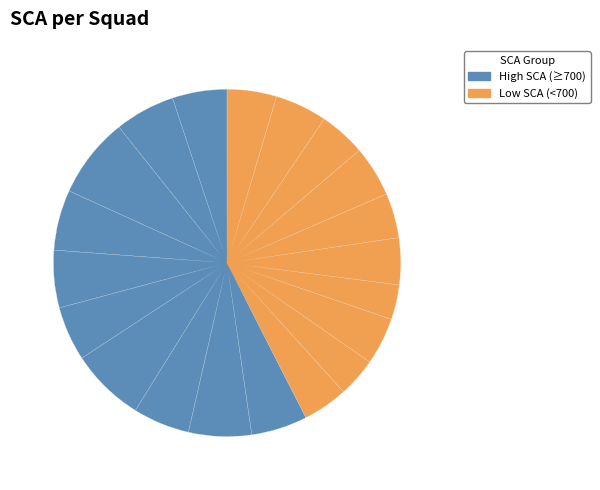

How many slices are in this pie chart?

20